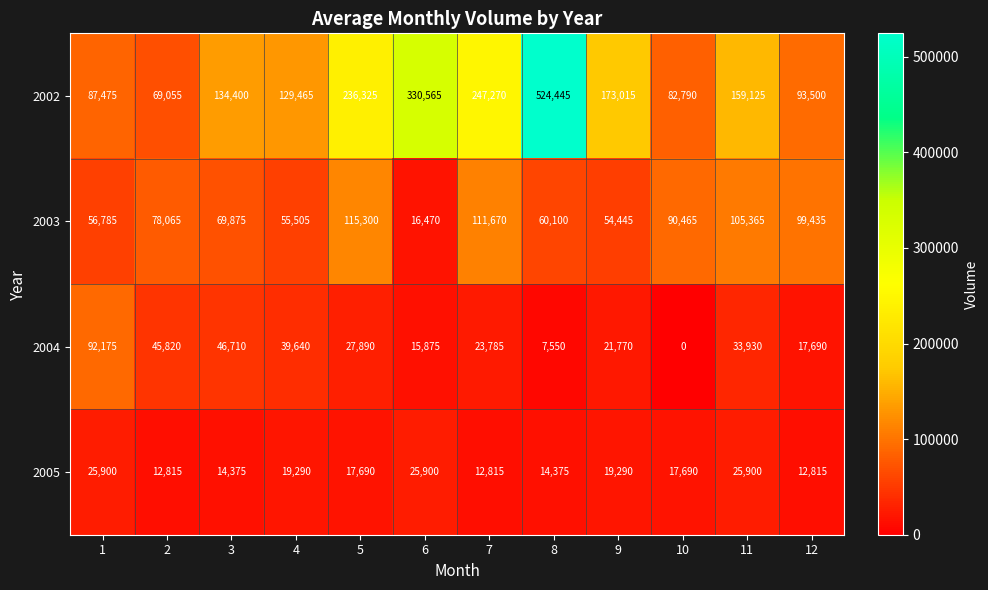

Where is 2002 nearest to the value 296750?

6